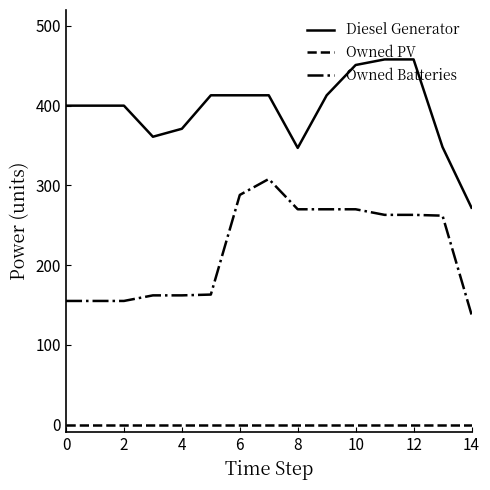

Which series has the largest total across all categories?

Diesel Generator